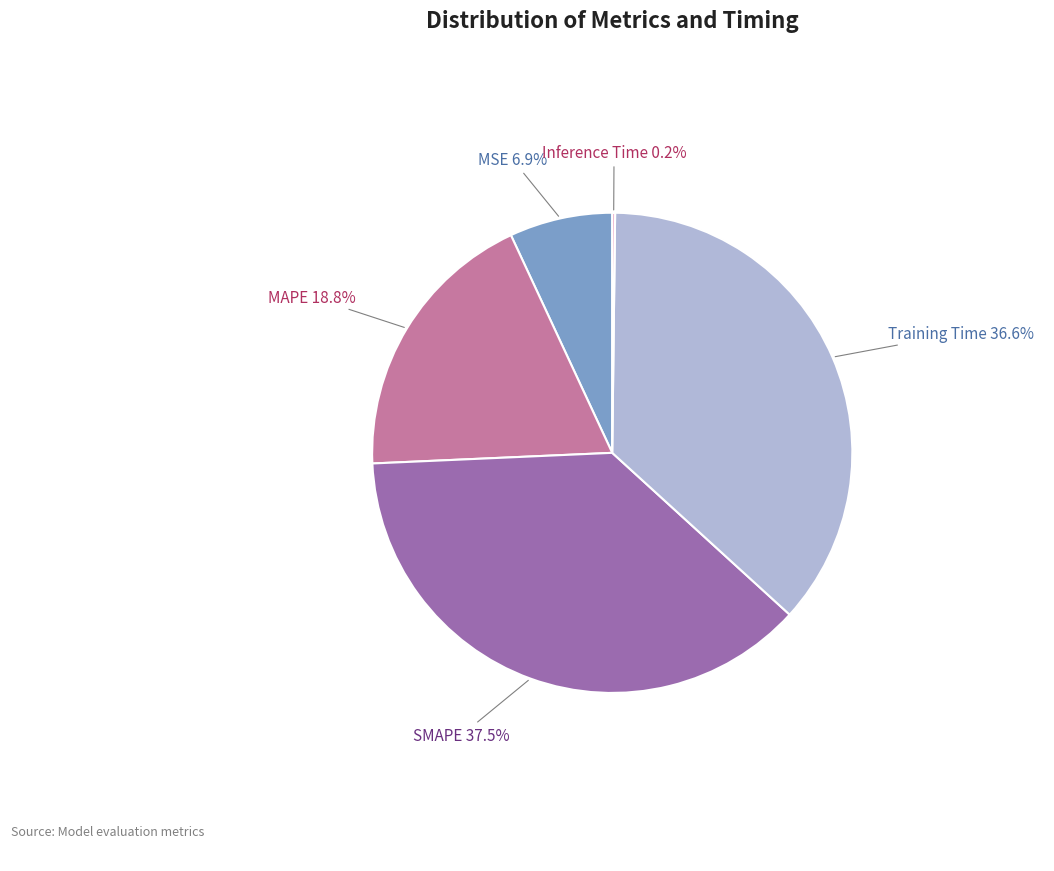

Which has a higher value, SMAPE or Training Time?

SMAPE